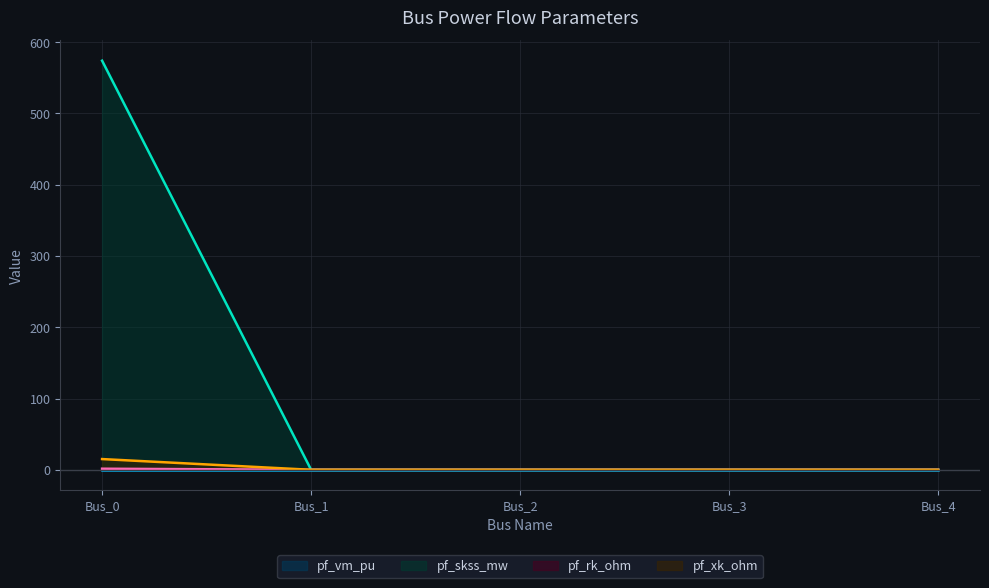

Which series has the largest total across all categories?

pf_skss_mw